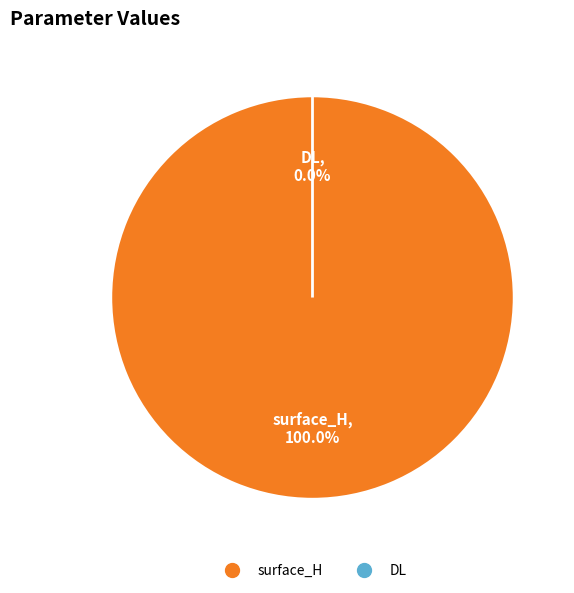

How many slices are in this pie chart?

2